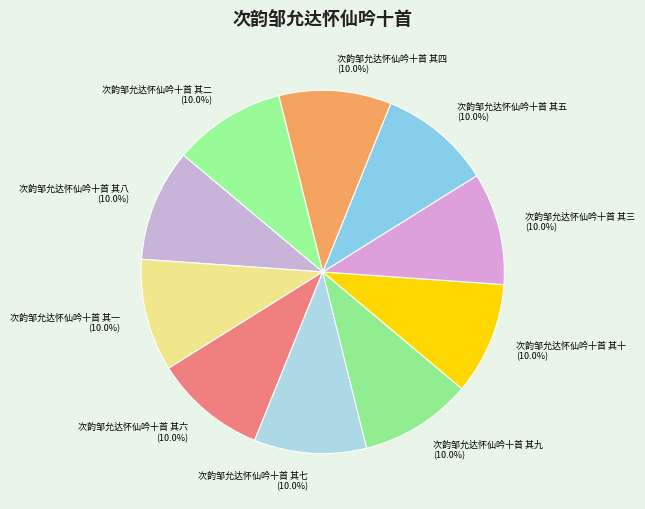

What is the ratio of the value at 次韵邹允达怀仙吟十首 其四 (10.0%) to the value at 次韵邹允达怀仙吟十首 其六 (10.0%)?

1.0